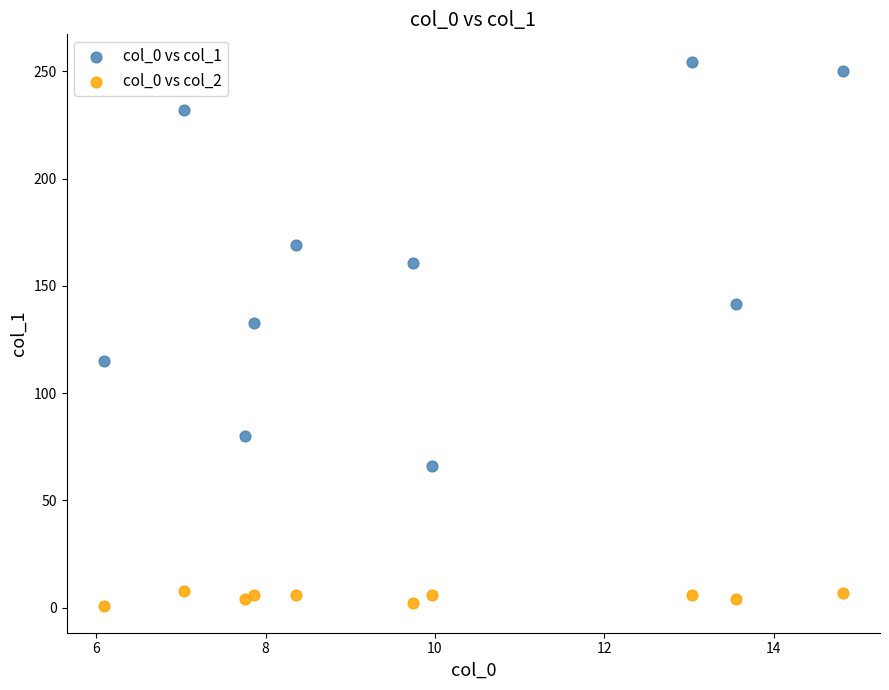

Which series reaches the maximum Y coordinate?

col_0 vs col_1